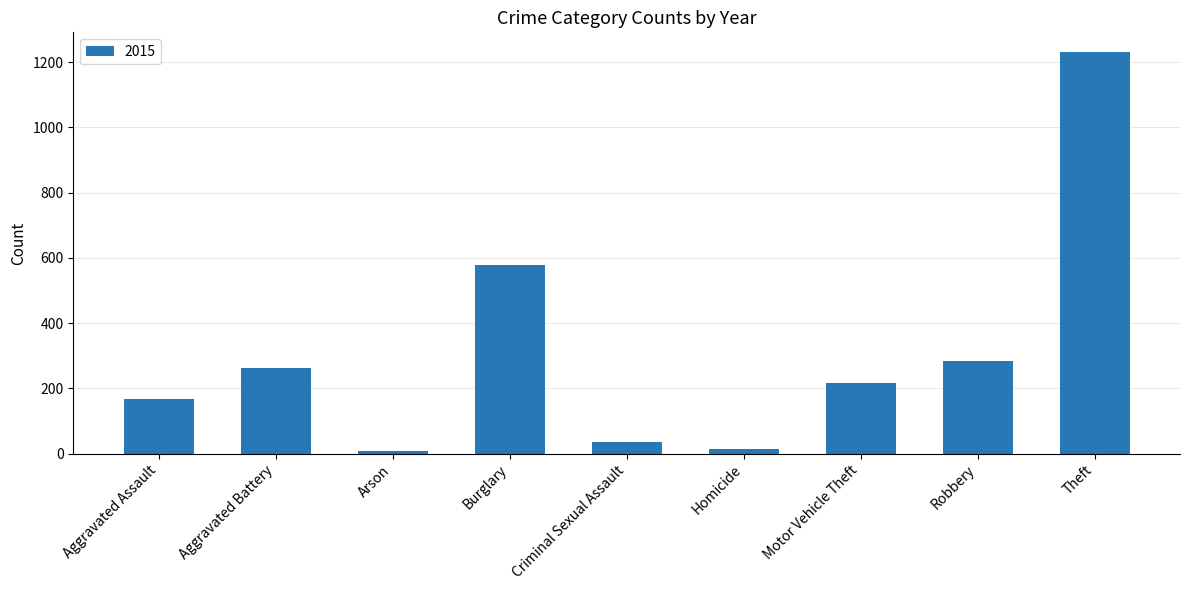

Reading left to right, list all the values displayed in this chart.

168	263	8	579	36	14	218	285	1230